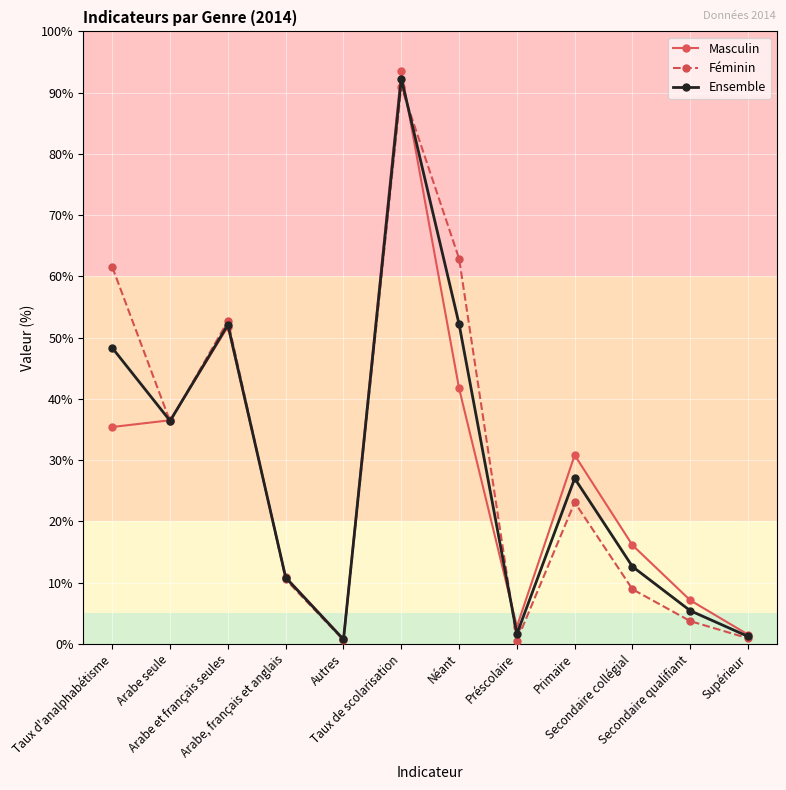

What is the maximum value for Ensemble?

92.3